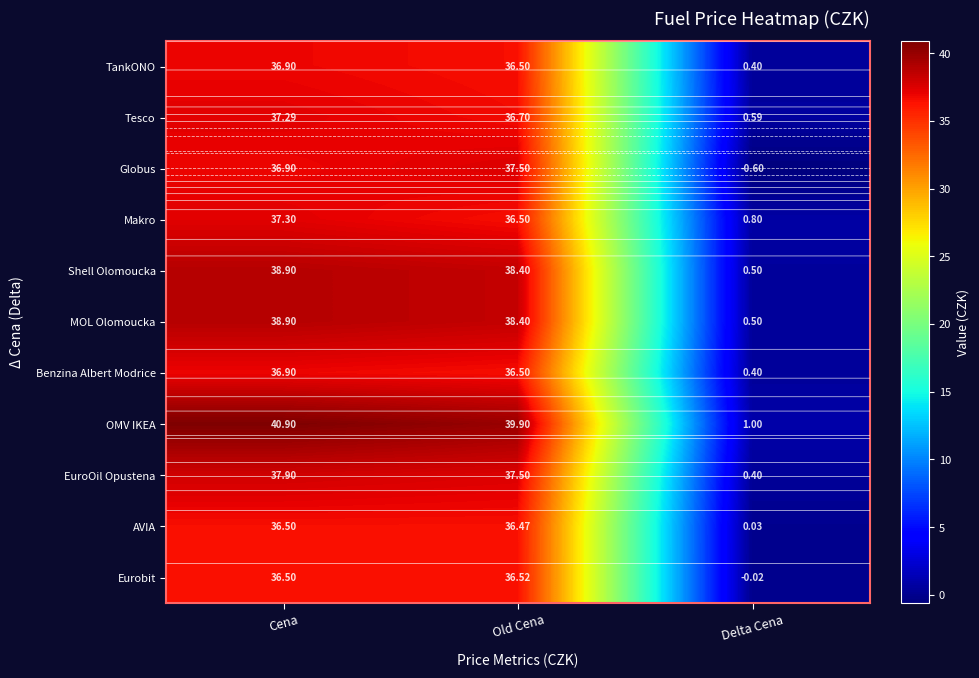

List the labels in order of AVIA value, largest first.

Cena, Old Cena, Delta Cena